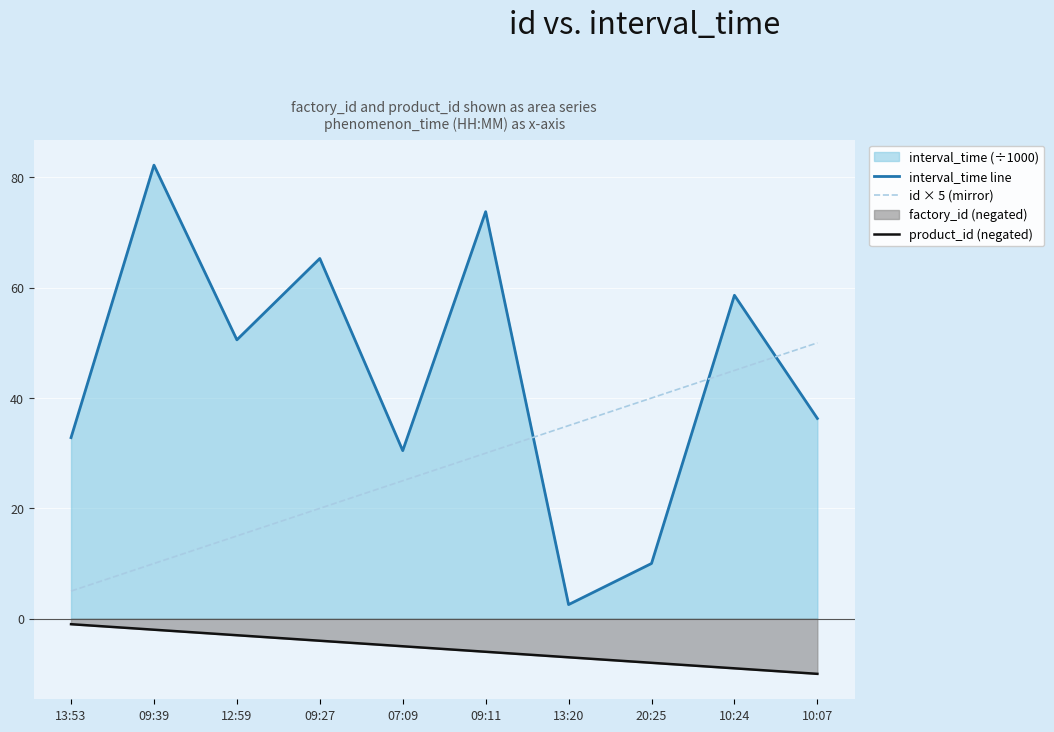

What is the sum of all product_id (negated) values?

-55.0